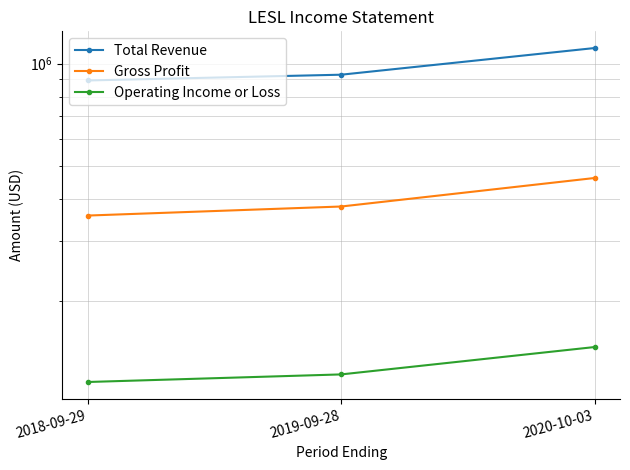

Rank the series by their average value, from lowest to highest.

Operating Income or Loss, Gross Profit, Total Revenue